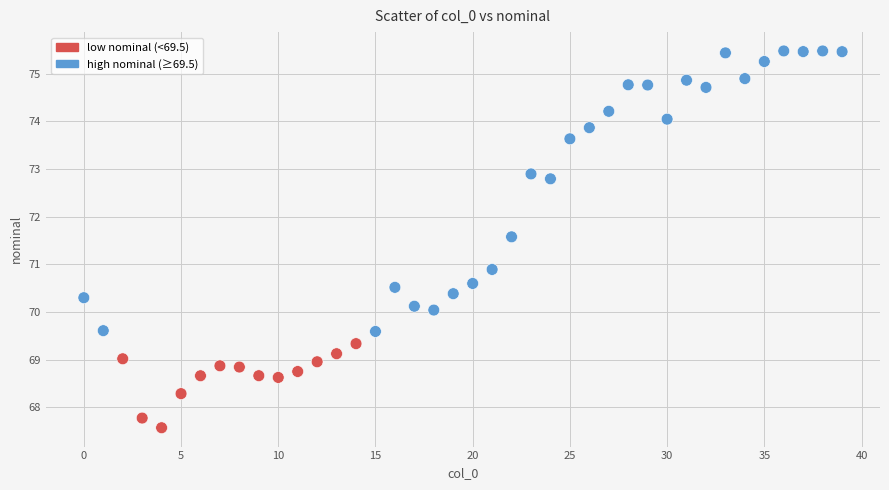

What Y value in the scatter plot is closest to 71?

70.9